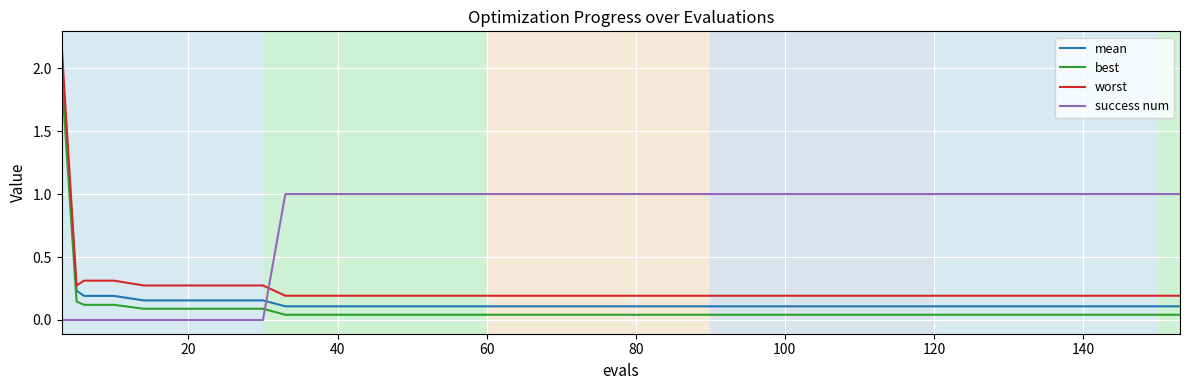

How many lines are shown in the chart?

4